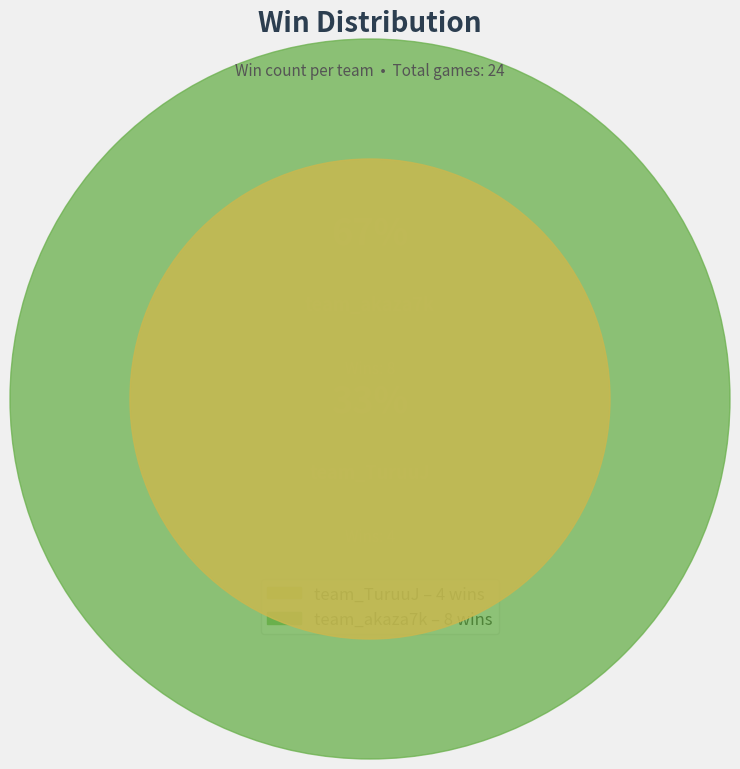

To the nearest percent, what is the difference between the team_akaza7k and team_TuruuJ slice percentages?

33%